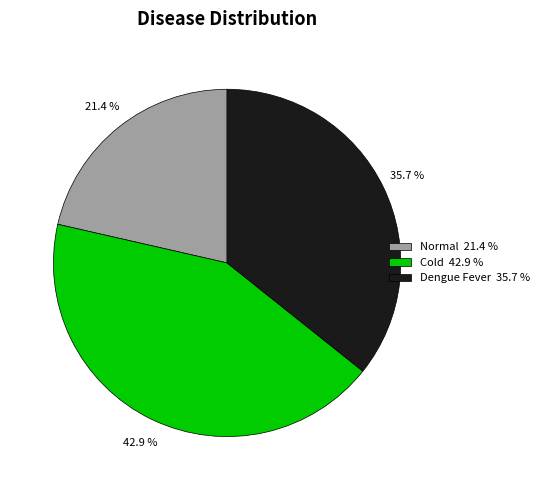

Does Dengue Fever 35.7 % represent more than half of the total?

No